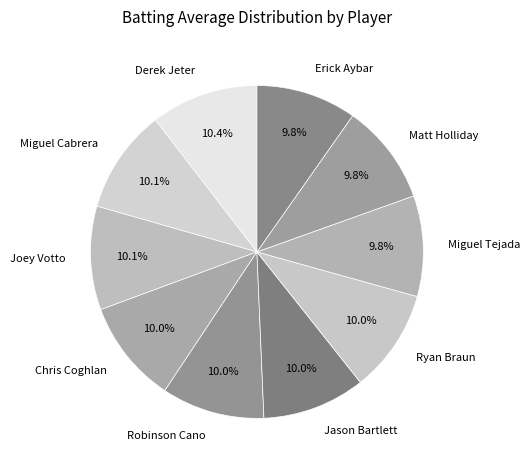

What percentage is NOT represented by Ryan Braun?

90.0%